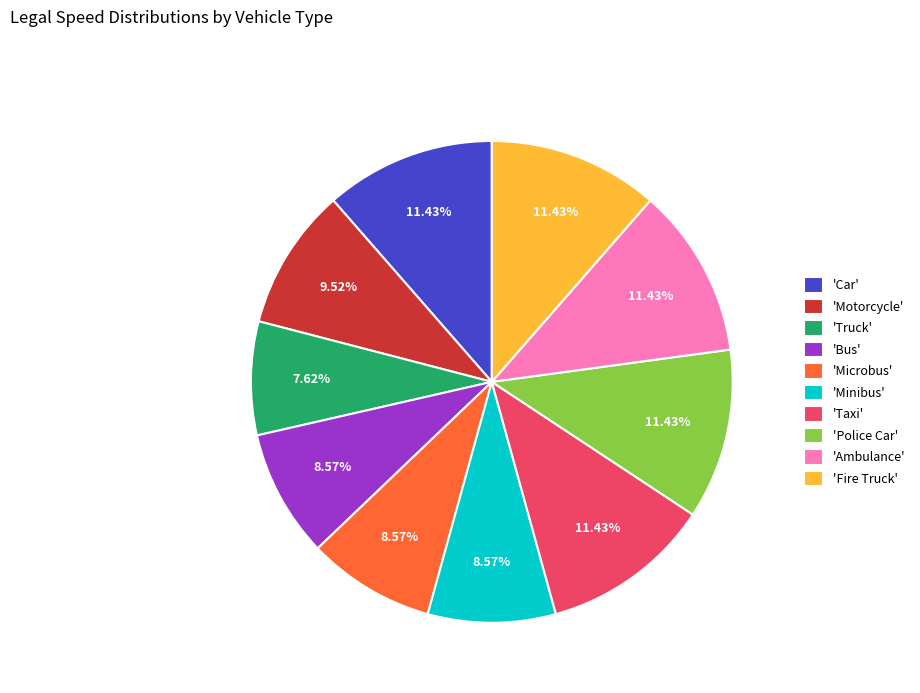

What is the ratio of the value at 'Taxi' to the value at 'Motorcycle'?

1.2